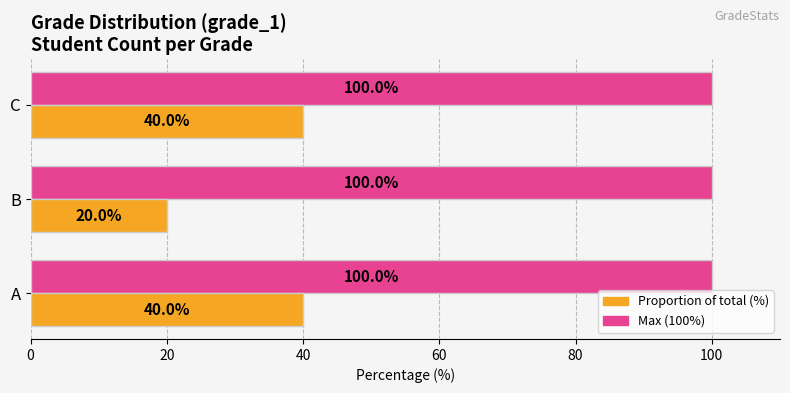

What is the spread (max minus min) of values at C?

60